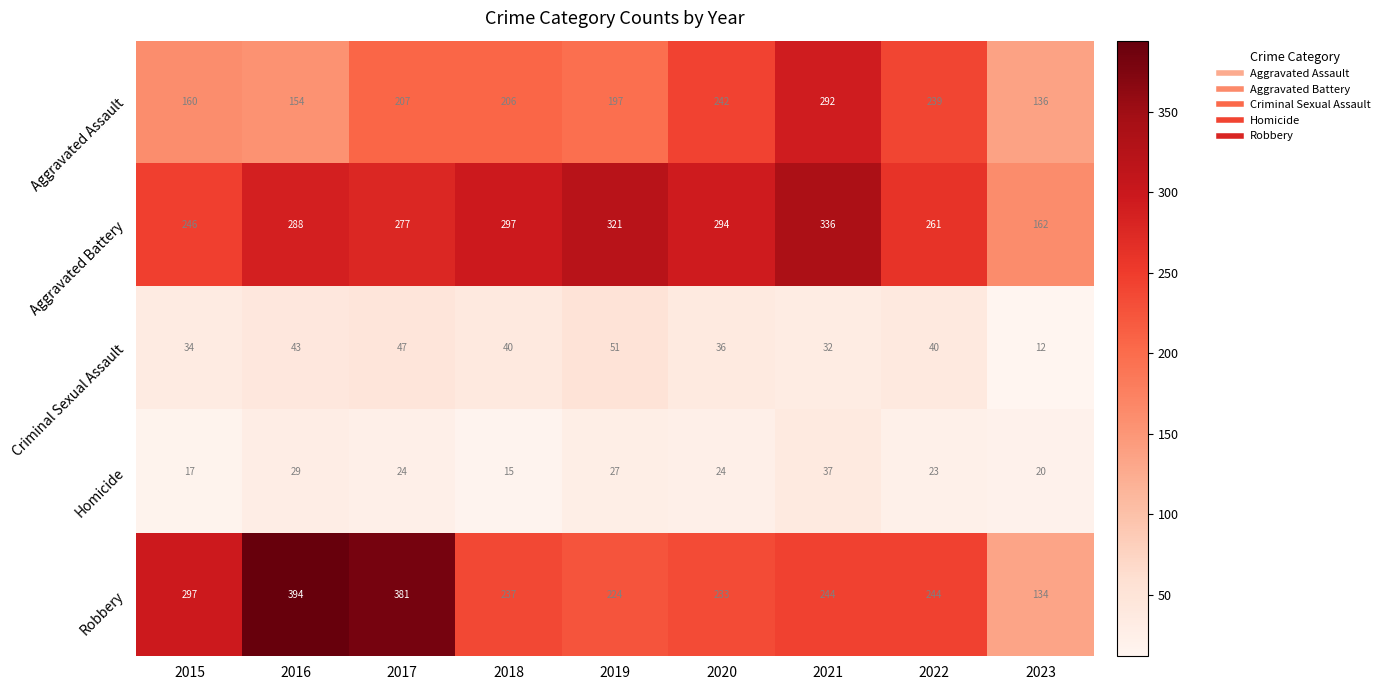

At which label is Aggravated Battery closest to 249?

2015